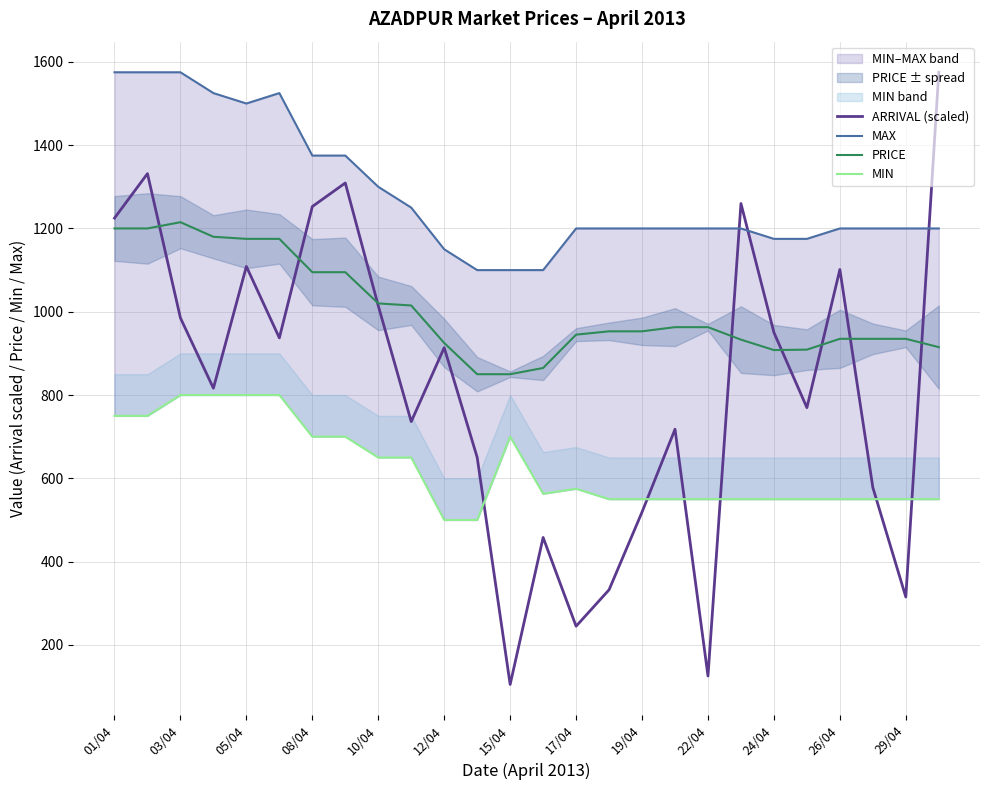

What is the highest value of the PRICE series?

1215.0